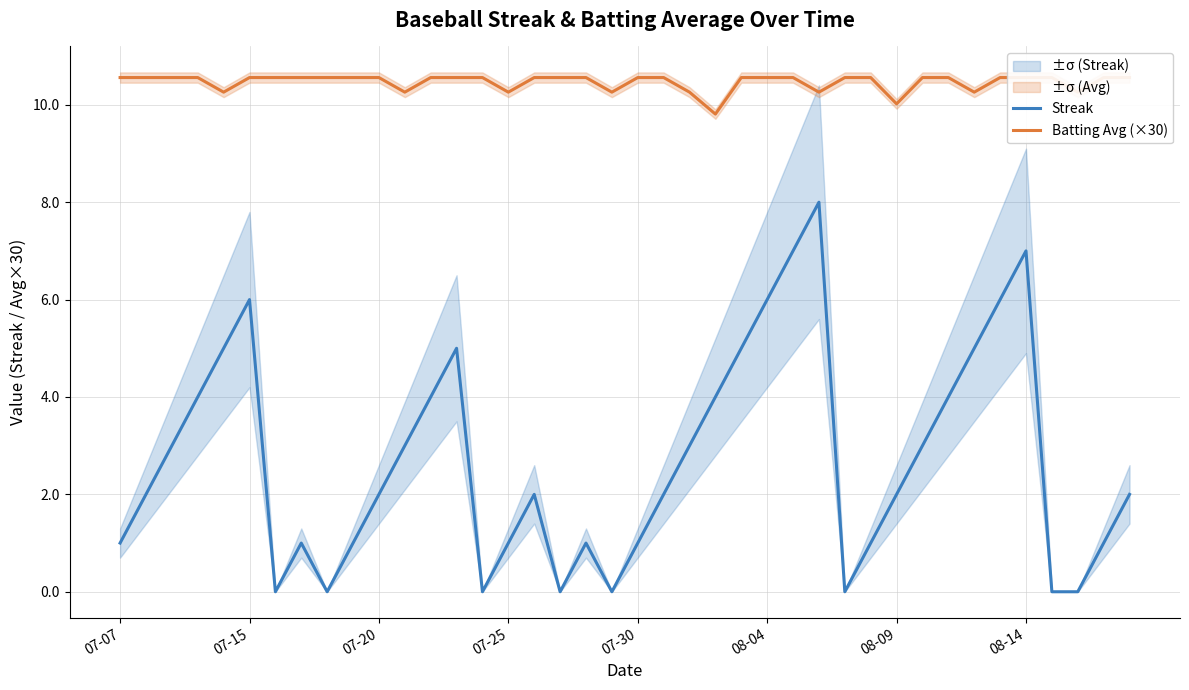

True or false: Batting Avg (×30) and Streak cross at least once.

False